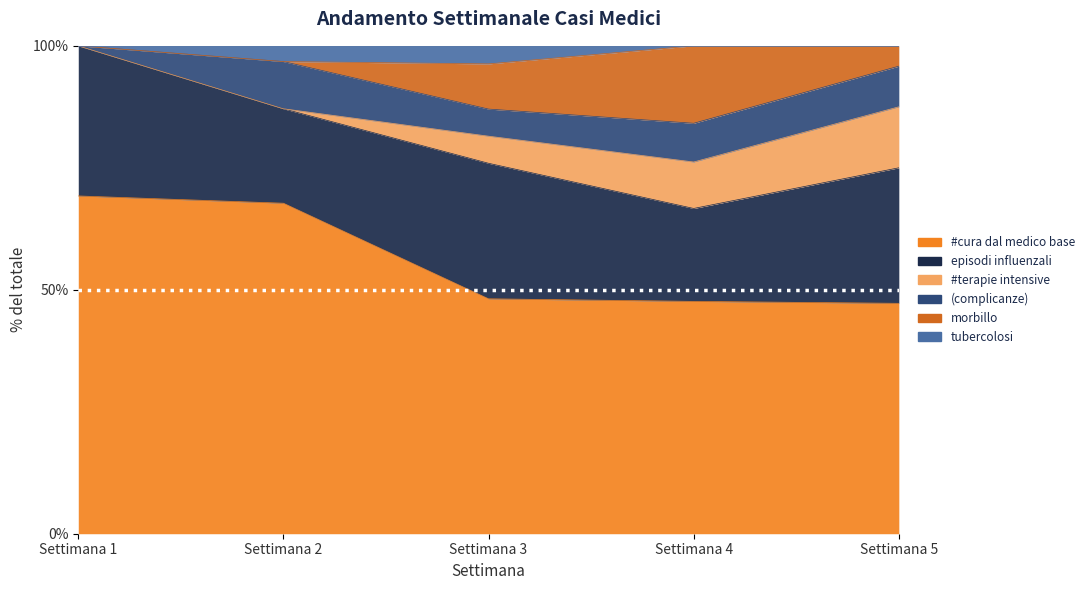

At how many categories does at least one series exceed 2?

5